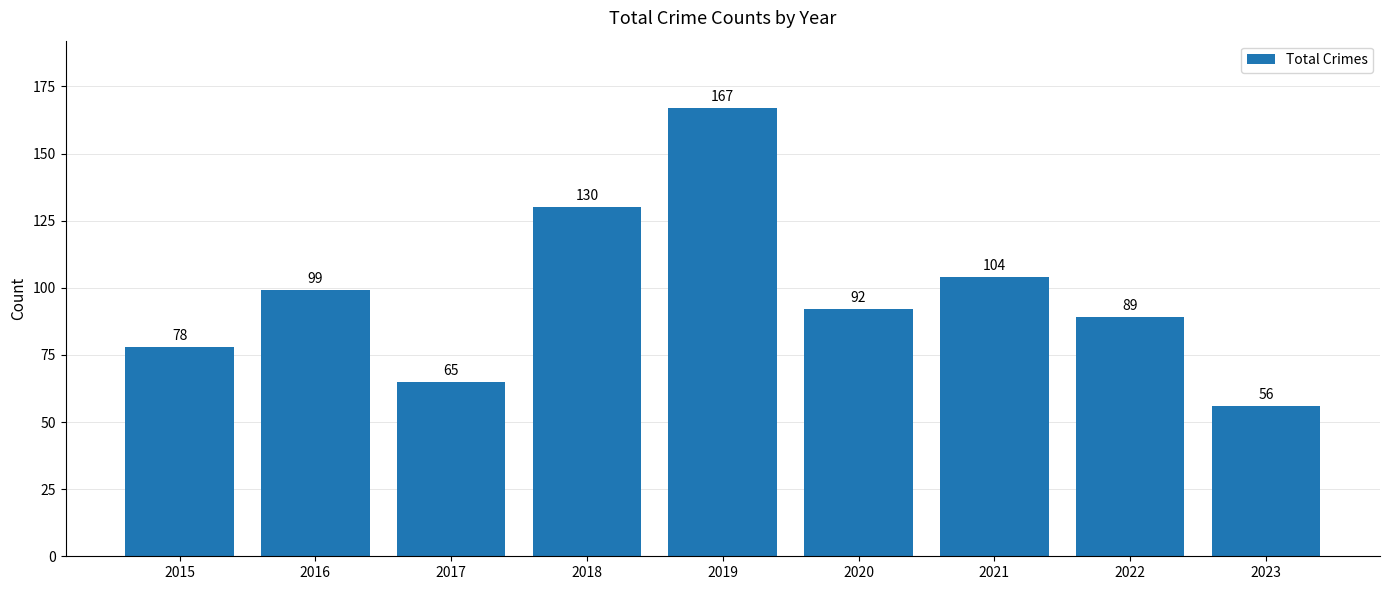

What is the minimum value shown in the chart?

56